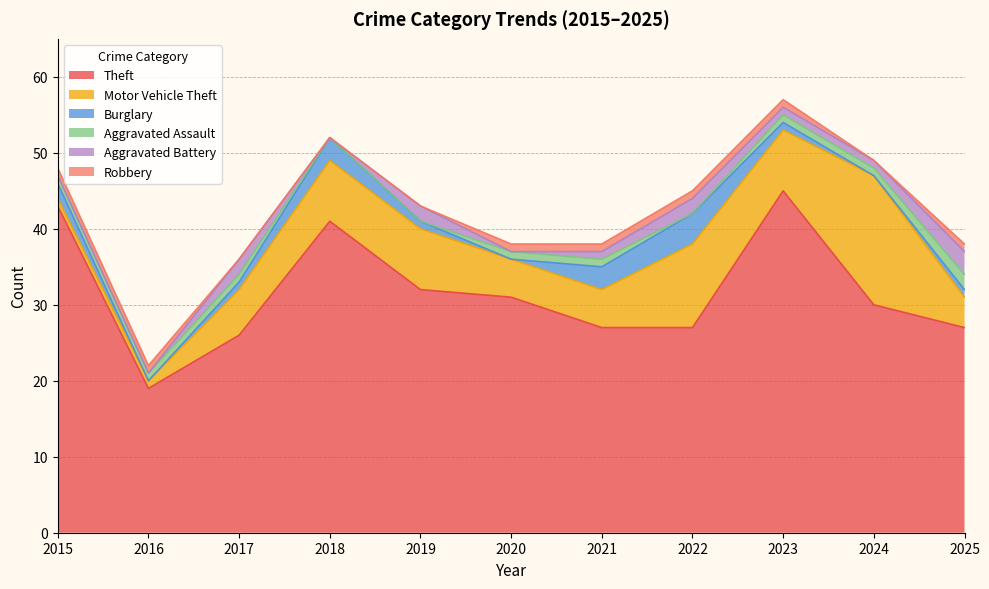

Rank the series at 2024 from highest to lowest value.

Theft, Motor Vehicle Theft, Aggravated Assault, Aggravated Battery, Burglary, Robbery